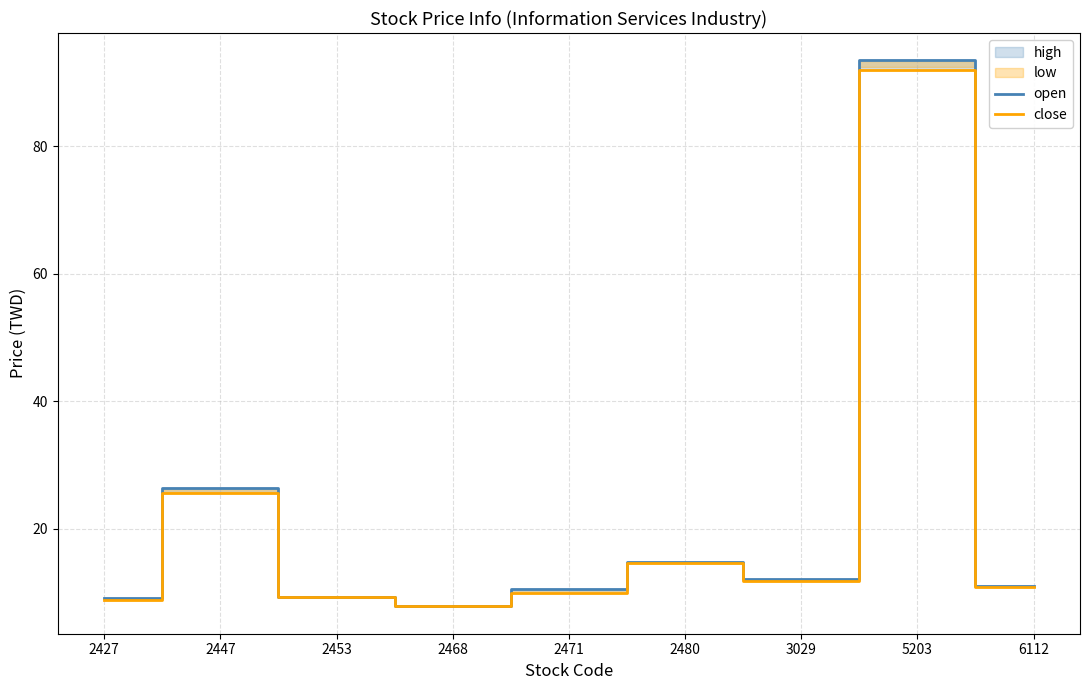

What is the total value across all series at 3029?

23.9